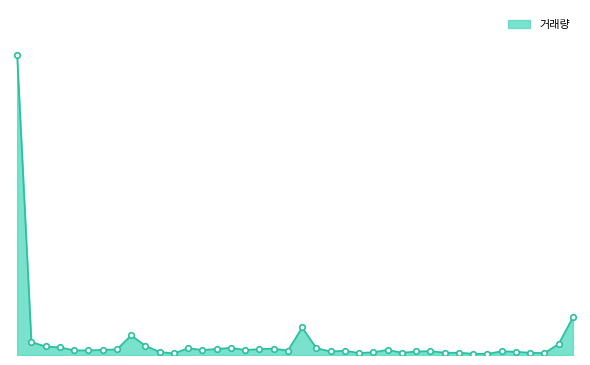

Where is the first local minimum?

2019-01-07